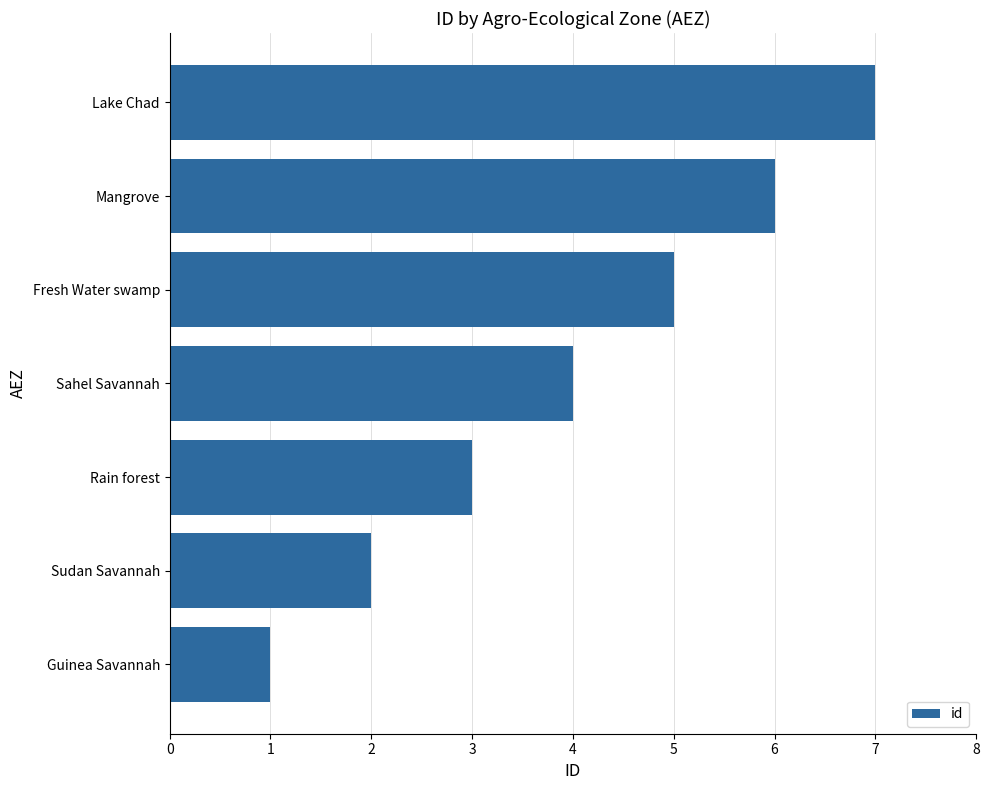

What is the sum of the values at Sudan Savannah and Rain forest?

5